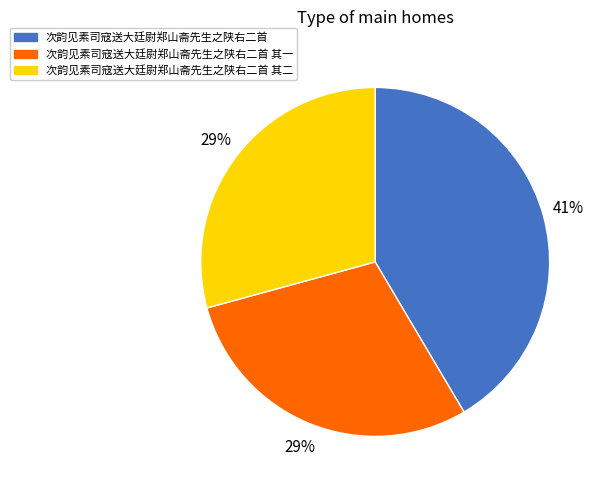

Count the number of slices in the pie.

3